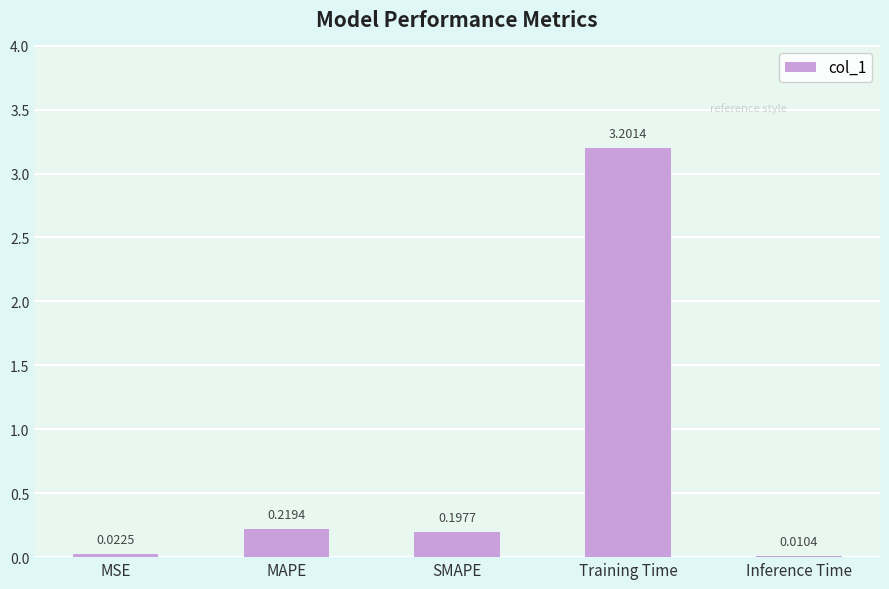

What is the greatest value displayed?

3.2